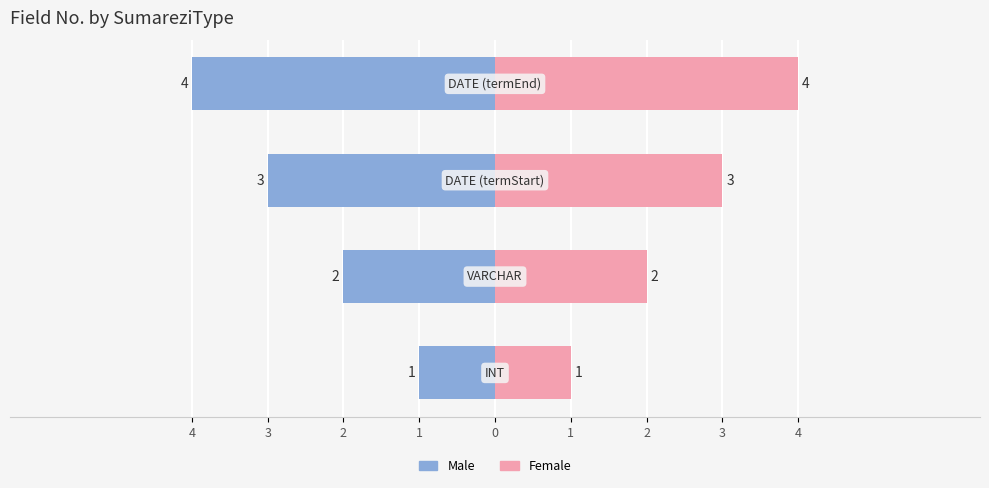

Reading left to right, what are all the values shown in this chart?

Male: -1	-2	-3	-4
Female: 1	2	3	4